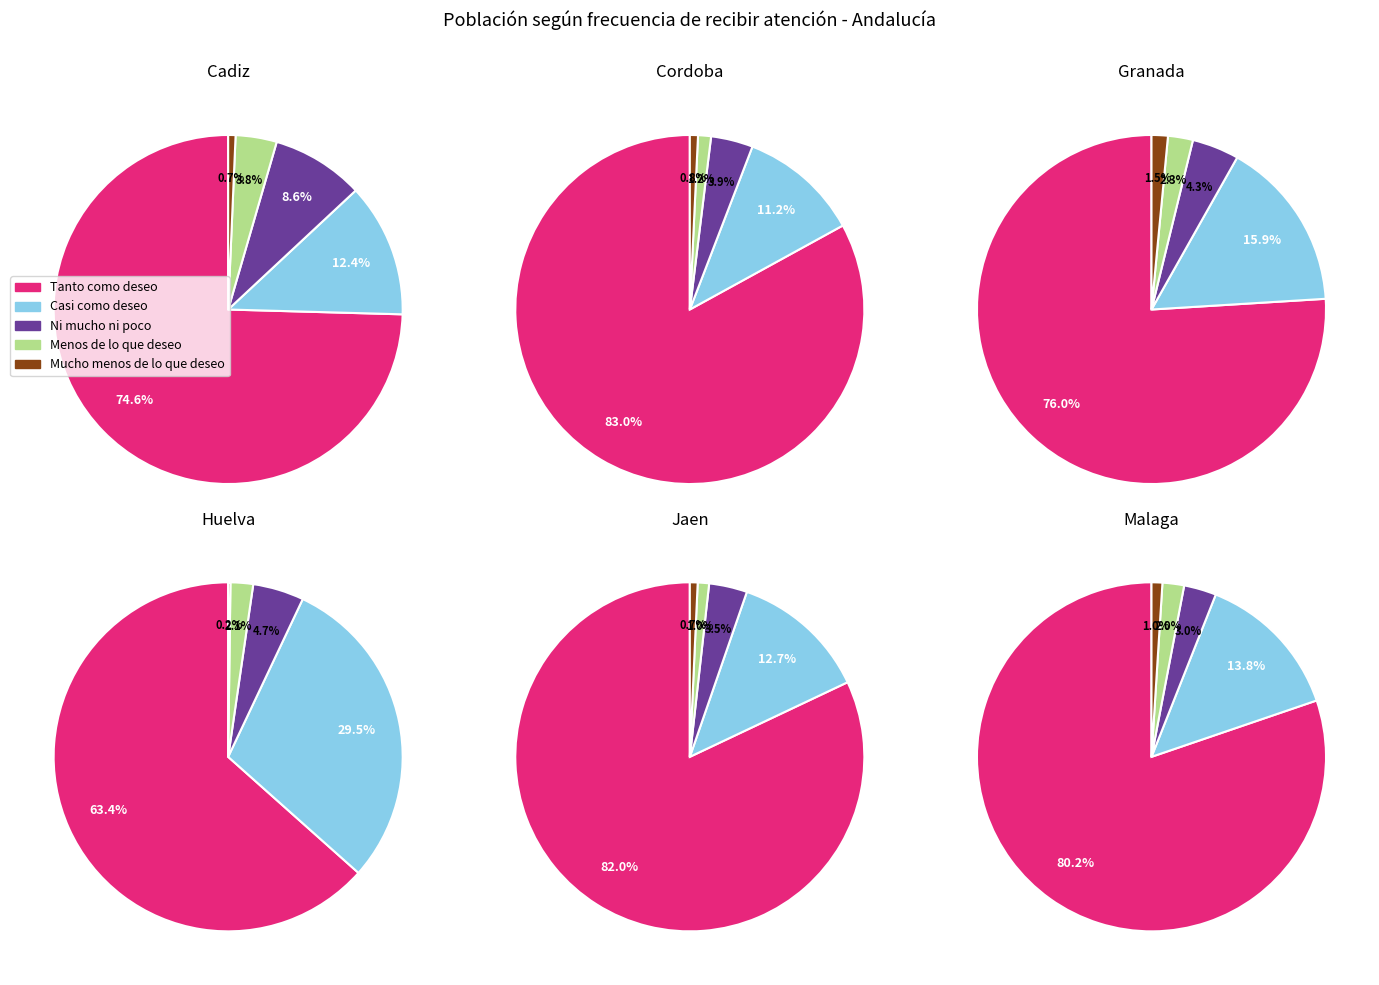

What is the largest slice in the pie chart?

Tanto como deseo